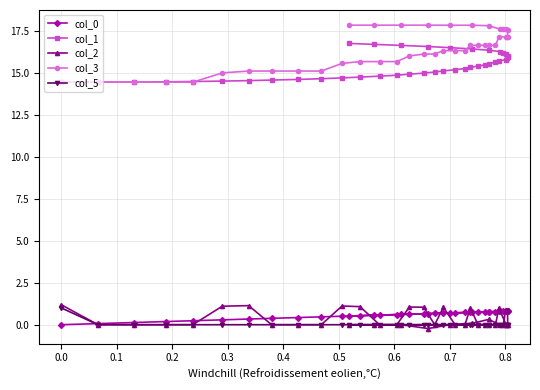

True or false: col_1 has more than 1 interior local peaks.

False